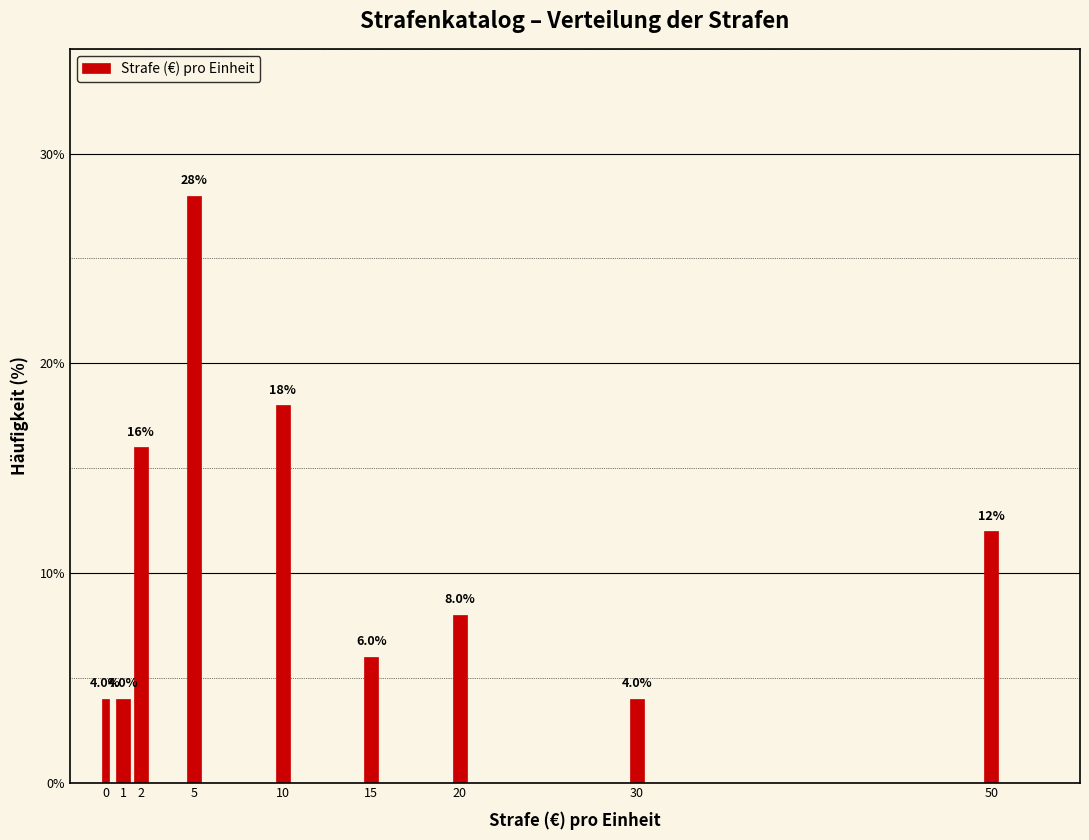

Reading left to right, extract all data points from this chart.

4.0	4.0	16.0	28.0	18.0	6.0	8.0	4.0	12.0